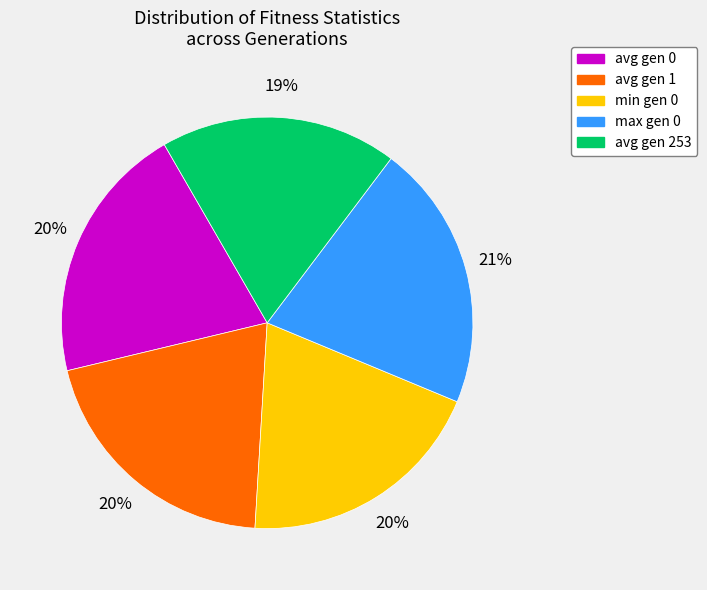

Count the number of slices in the pie.

5